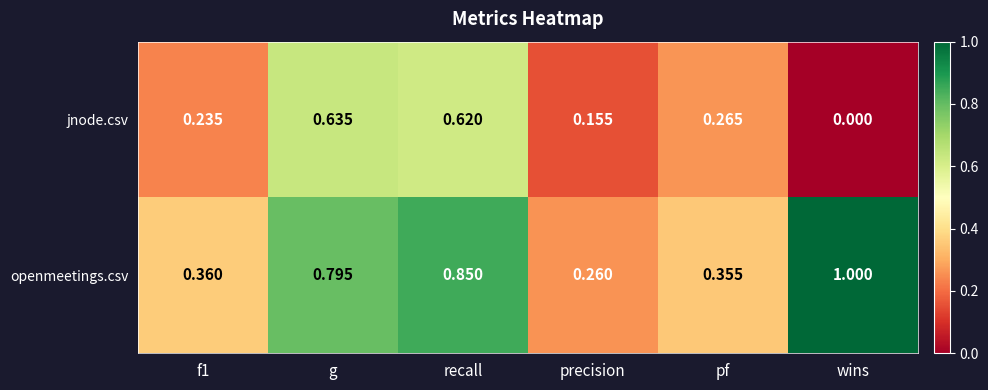

Which category has the lowest value across all series?

wins